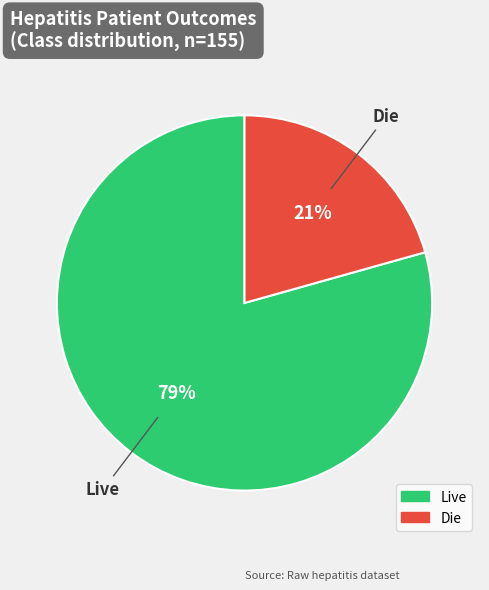

What is the ratio of the value at Die to the value at Live?

0.3